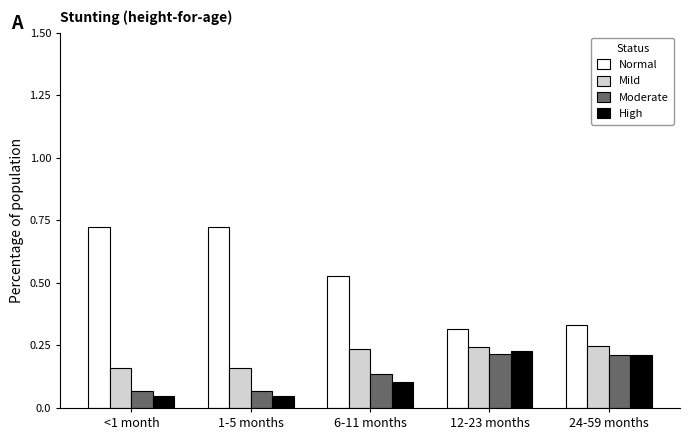

Count the Normal values in the range 0 to 1.

5